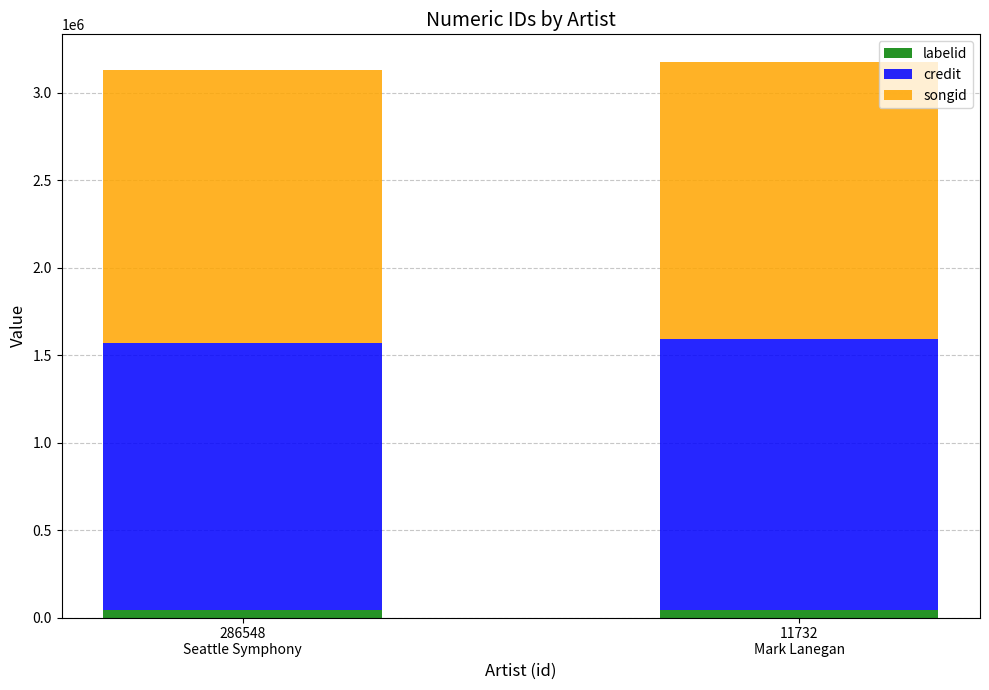

What are all the series names shown in the legend?

labelid, credit, songid